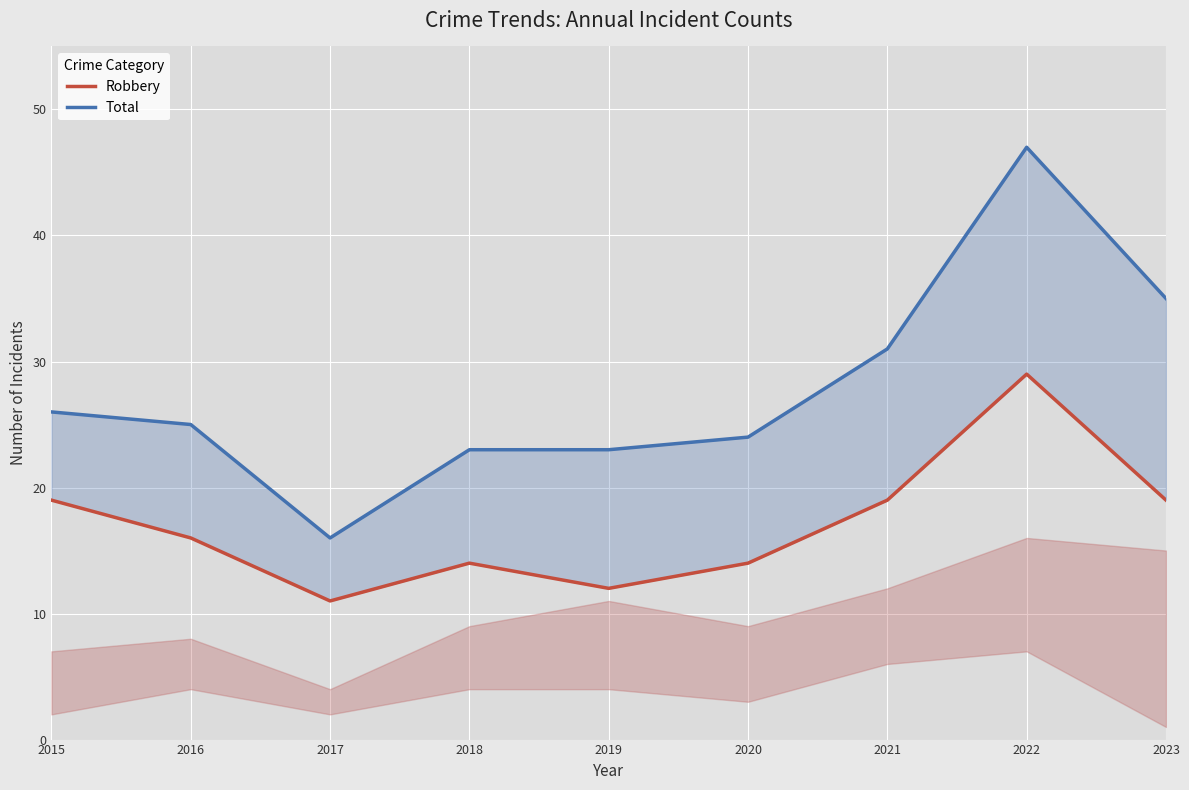

What is the minimum value shown in the chart?

11